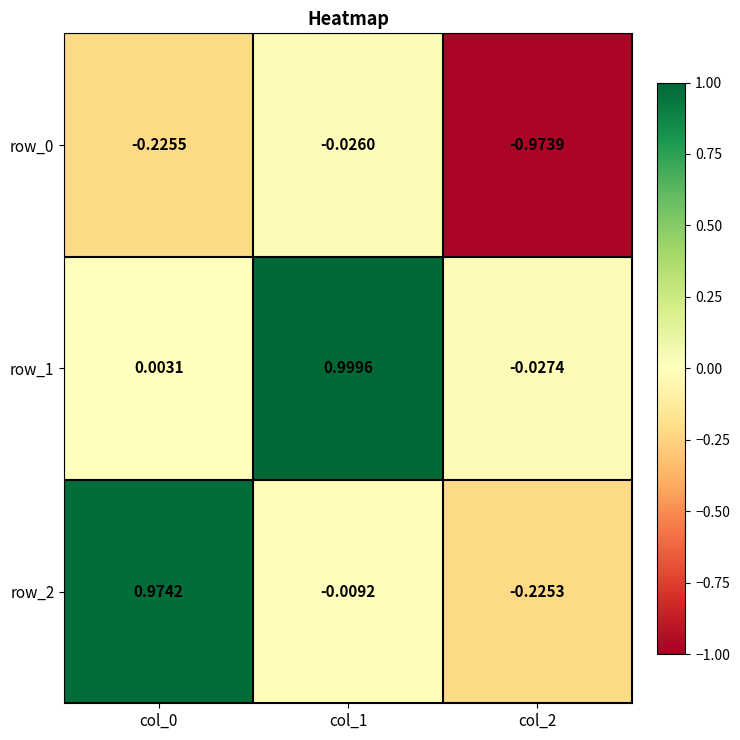

At which category is the sum across all series the highest?

col_1